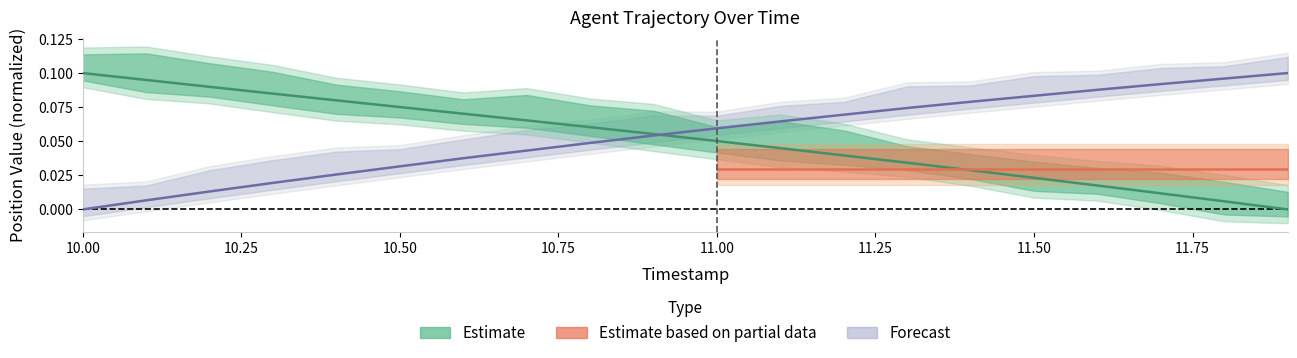

How many values in X are above zero?

19